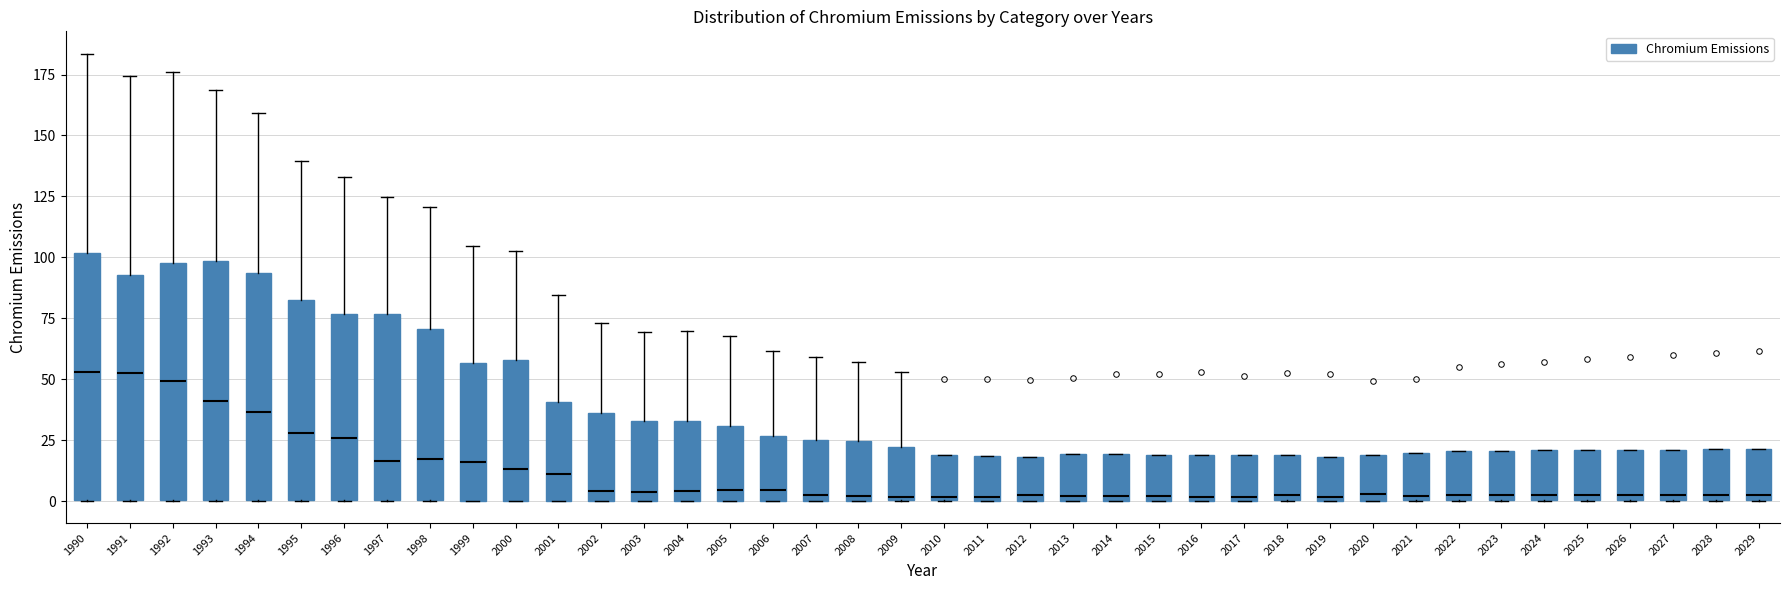

Reading left to right, read every box against the y-axis: the position of its median line, the range the box covers, and the ends of its whiskers. The values are not printed on the chart, so give them approximately, as read against the axis.

1990: median 55, box 0 to 100, whiskers 0 to 185
1991: median 55, box 0 to 95, whiskers 0 to 175
1992: median 50, box 0 to 100, whiskers 0 to 175
1993: median 40, box 0 to 100, whiskers 0 to 170
1994: median 35, box 0 to 95, whiskers 0 to 160
1995: median 30, box 0 to 85, whiskers 0 to 140
1996: median 25, box 0 to 75, whiskers 0 to 135
1997: median 15, box 0 to 75, whiskers 0 to 125
1998: median 15, box 0 to 70, whiskers 0 to 120
1999: median 15, box 0 to 55, whiskers 0 to 105
2000: median 15, box 0 to 60, whiskers 0 to 105
2001: median 10, box 0 to 40, whiskers 0 to 85
2002: median 5, box 0 to 35, whiskers 0 to 75
2003: median 5, box 0 to 35, whiskers 0 to 70
2004: median 5, box 0 to 35, whiskers 0 to 70
2005: median 5, box 0 to 30, whiskers 0 to 70
2006: median 5, box 0 to 25, whiskers 0 to 60
2007: median 5, box 0 to 25, whiskers 0 to 60
2008: median 0 (just above the box's lower edge), box 0 to 25, whiskers 0 to 55
2009: median 0, box 0 to 20, whiskers 0 to 55
2010: median 0 (just above the box's lower edge), box 0 to 20, whiskers 0 to 20
2011: median 0, box 0 to 20, whiskers 0 to 20
2012: median 0 (just above the box's lower edge), box 0 to 20, whiskers 0 to 20
2013: median 0 (just above the box's lower edge), box 0 to 20, whiskers 0 to 20
2014: median 0 (just above the box's lower edge), box 0 to 20, whiskers 0 to 20
2015: median 0 (just above the box's lower edge), box 0 to 20, whiskers 0 to 20
2016: median 0 (just above the box's lower edge), box 0 to 20, whiskers 0 to 20
2017: median 0 (just above the box's lower edge), box 0 to 20, whiskers 0 to 20
2018: median 5, box 0 to 20, whiskers 0 to 20
2019: median 0 (just above the box's lower edge), box 0 to 20, whiskers 0 to 20
2020: median 5, box 0 to 20, whiskers 0 to 20
2021: median 0 (just above the box's lower edge), box 0 to 20, whiskers 0 to 20
2022: median 0 (just above the box's lower edge), box 0 to 20, whiskers 0 to 20
2023: median 0 (just above the box's lower edge), box 0 to 20, whiskers 0 to 20
2024: median 0 (just above the box's lower edge), box 0 to 20, whiskers 0 to 20
2025: median 5, box 0 to 20, whiskers 0 to 20
2026: median 5, box 0 to 20, whiskers 0 to 20
2027: median 5, box 0 to 20, whiskers 0 to 20
2028: median 5, box 0 to 20, whiskers 0 to 20
2029: median 5, box 0 to 20, whiskers 0 to 20